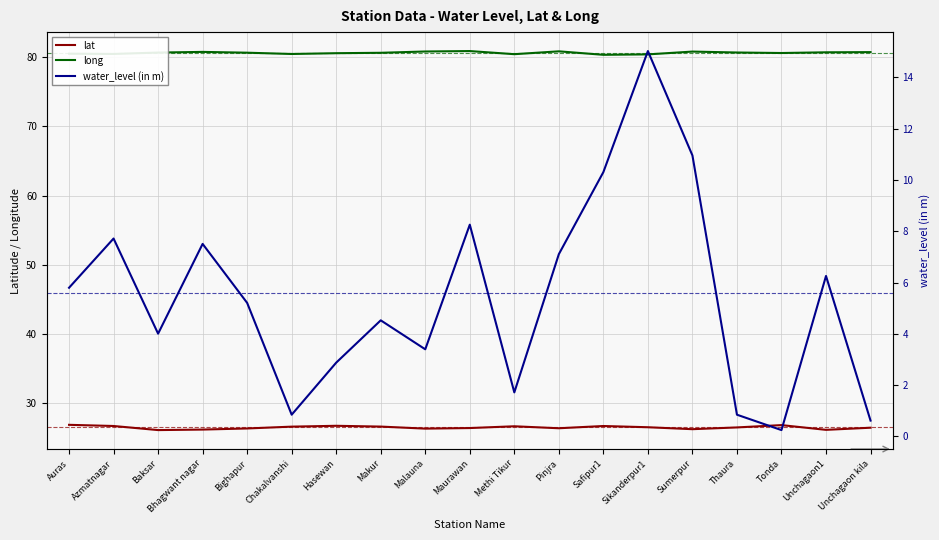

What is the minimum value for long?

80.3